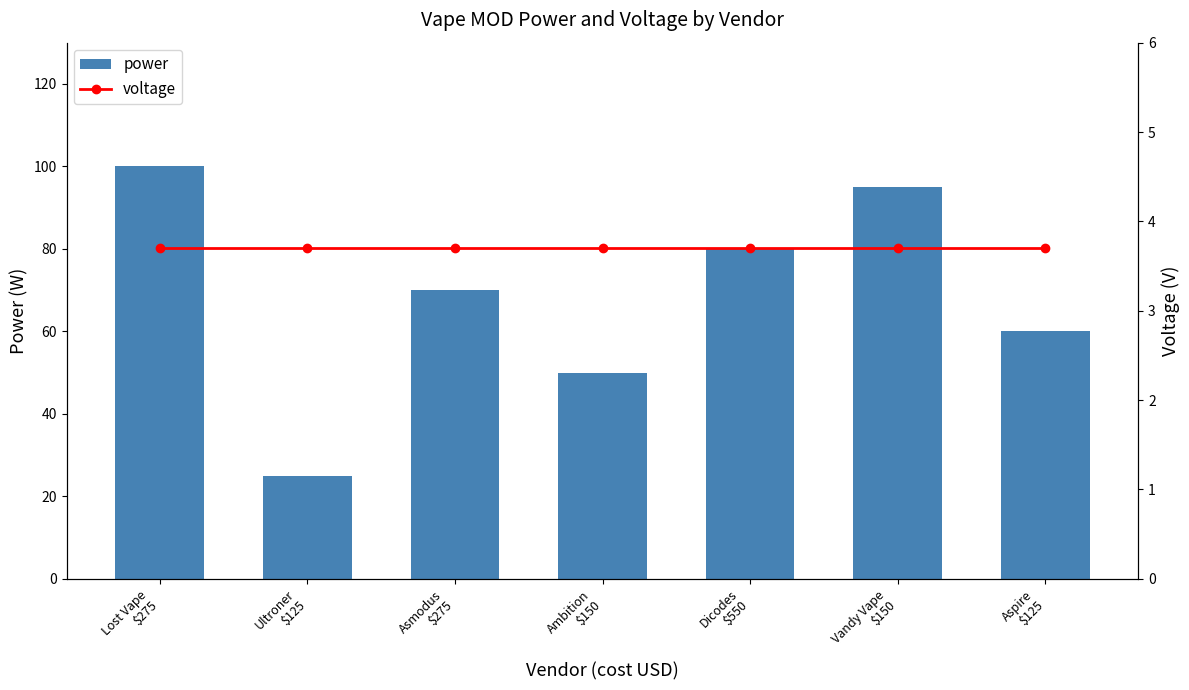

Which has a higher value, Ambition
$150 or Aspire
$125?

Aspire
$125